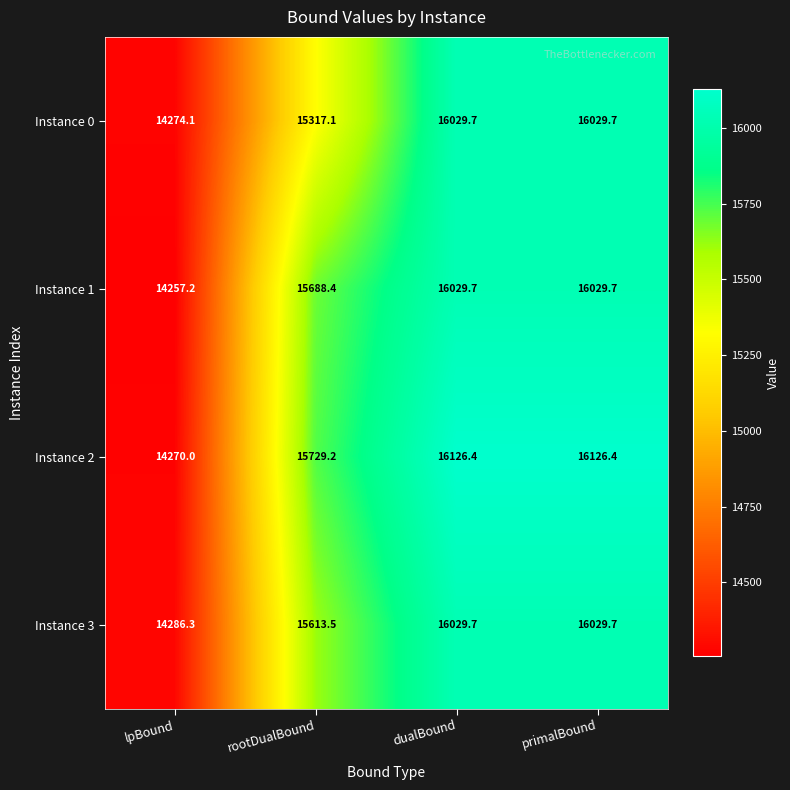

Where is Instance 3 nearest to the value 15158?

rootDualBound